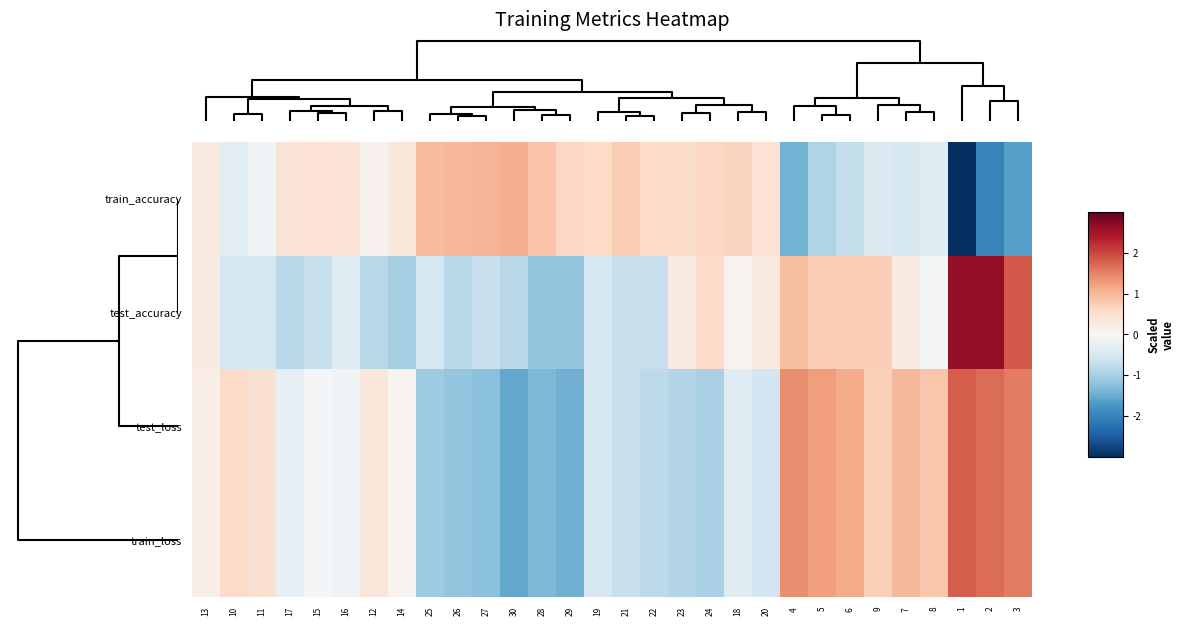

What is the total value across all series at 10?

0.3